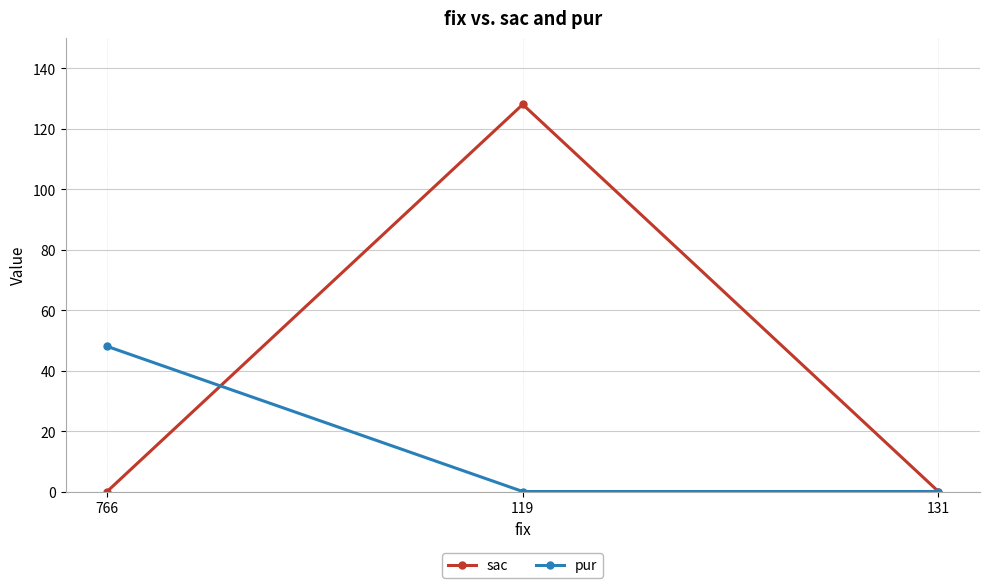

Which category has the highest value in the sac series?

119